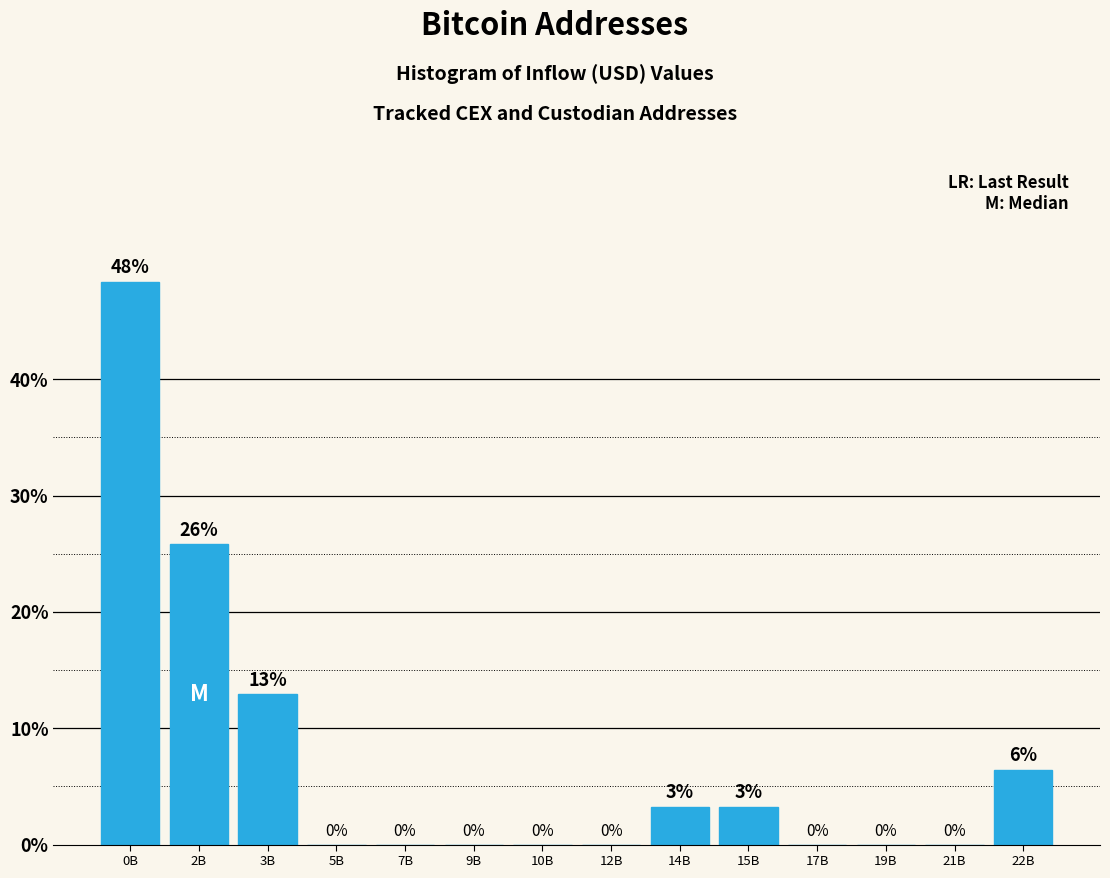

What is the maximum value shown in the chart?

48.4